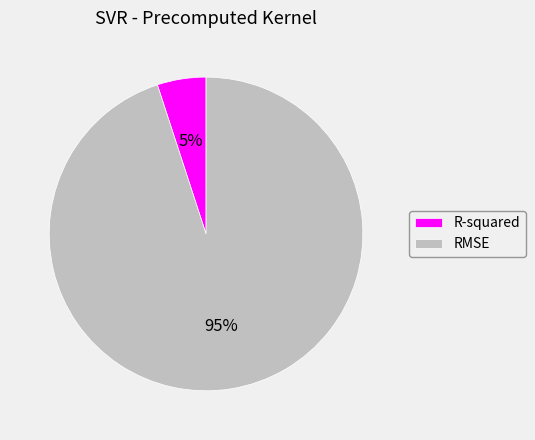

Is the sum of RMSE and R-squared greater than half?

Yes